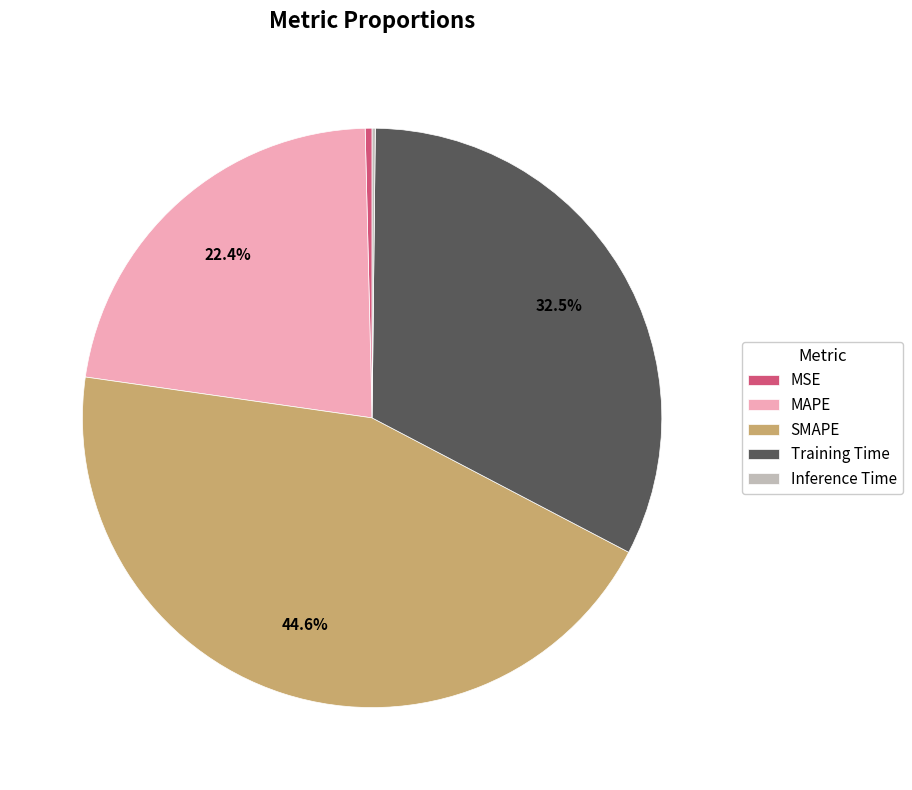

What is the ratio of the value at MAPE to the value at SMAPE?

0.5